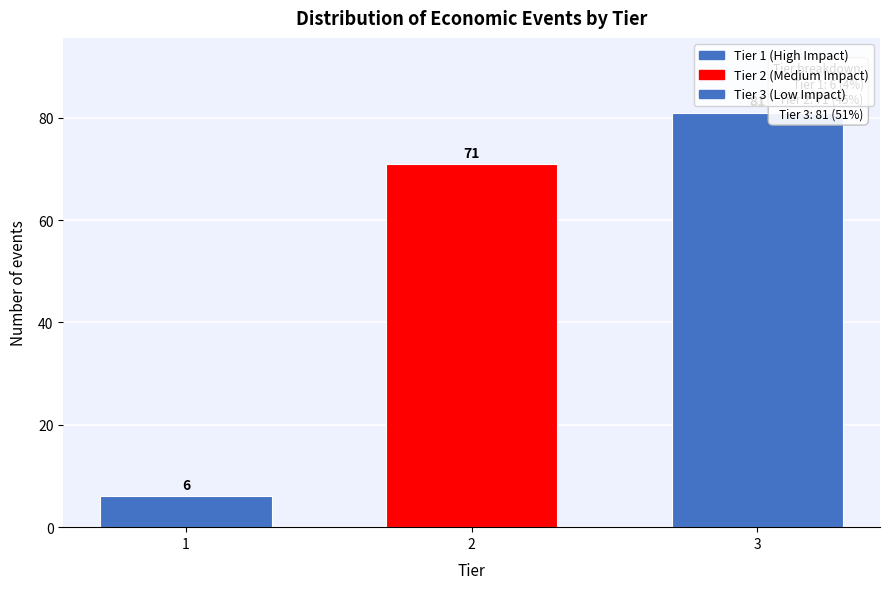

Reading left to right, transcribe all the data shown in this chart.

6	71	81